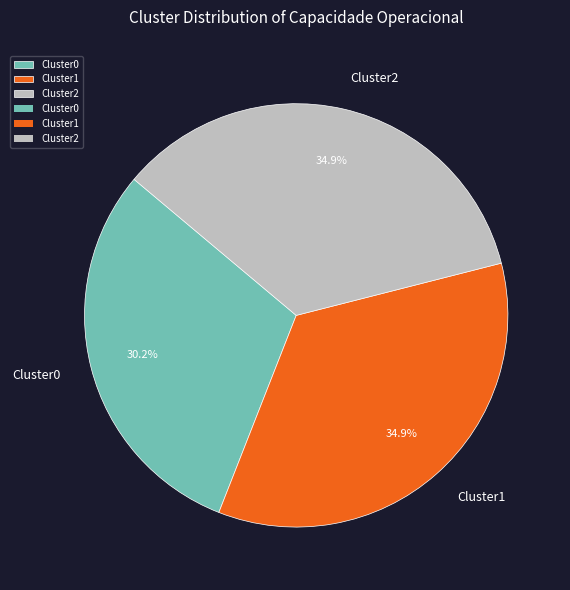

Is there a majority slice in this chart?

No